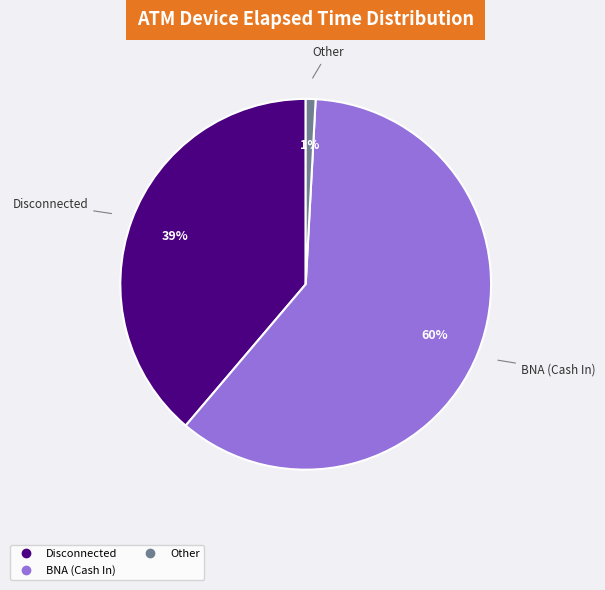

Is there a majority slice in this chart?

Yes